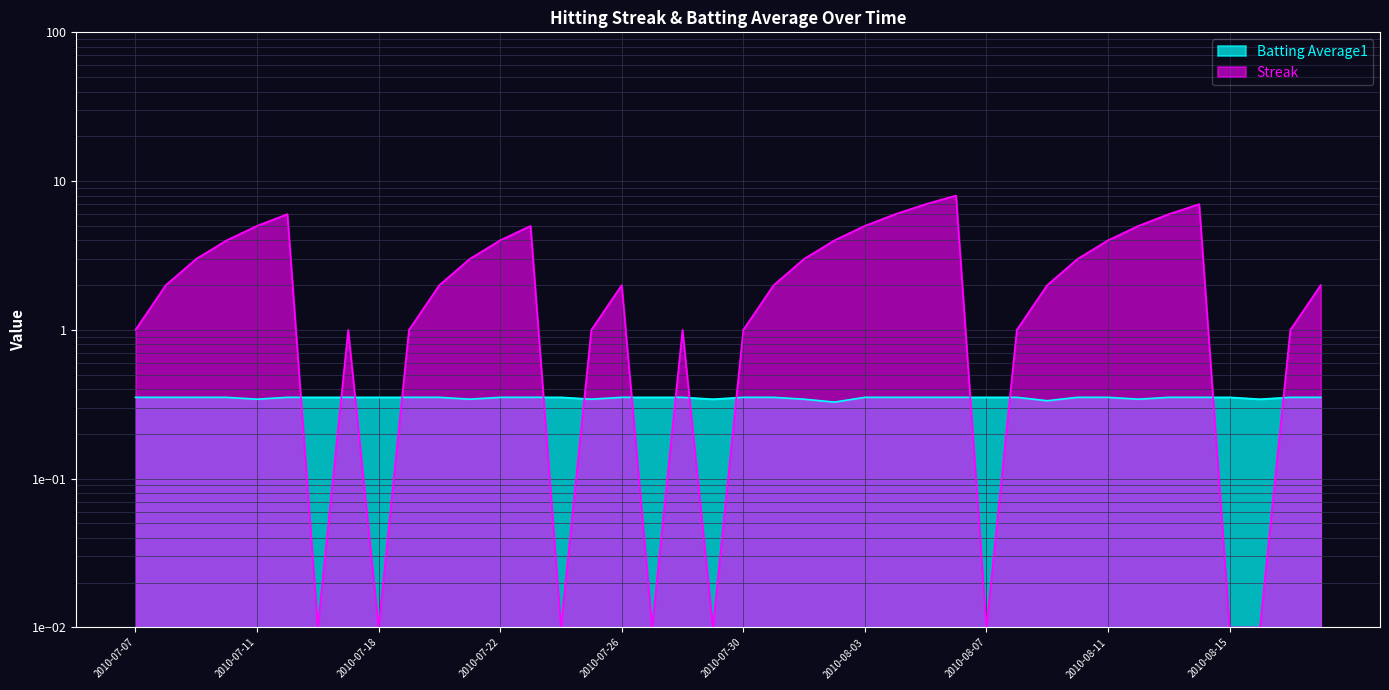

What is the total value across all series at 2010-07-09?

3.4